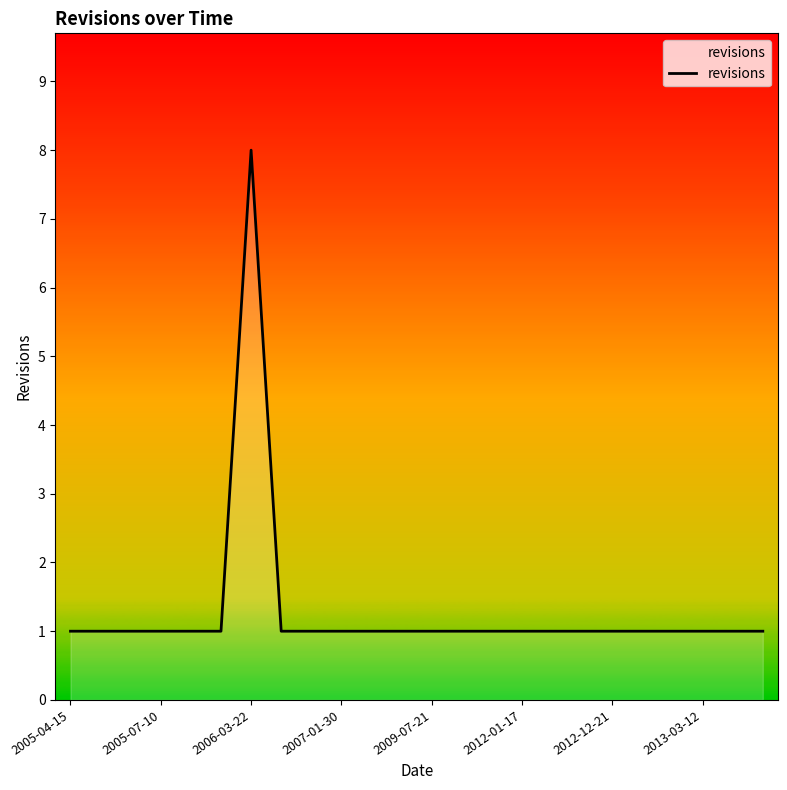

What is the greatest value displayed?

8